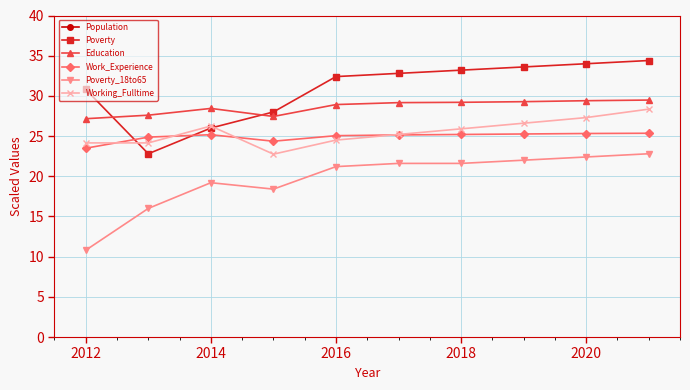

In Population, how many points are higher than both neighbors (excluding endpoints)?

2